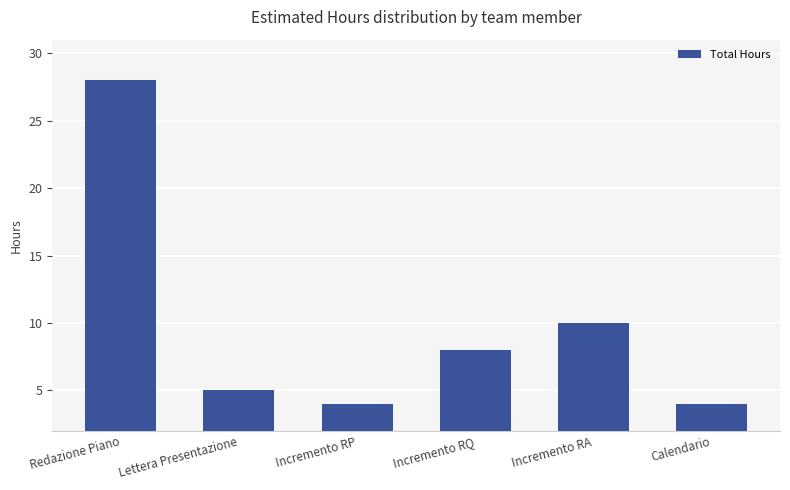

What is the value of the 2nd bar from the left?

5